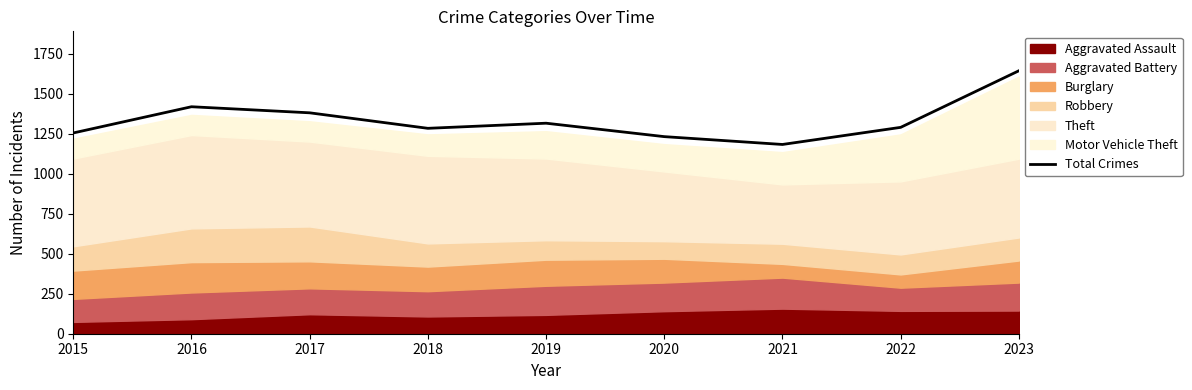

How many data points are less than 1291?

4